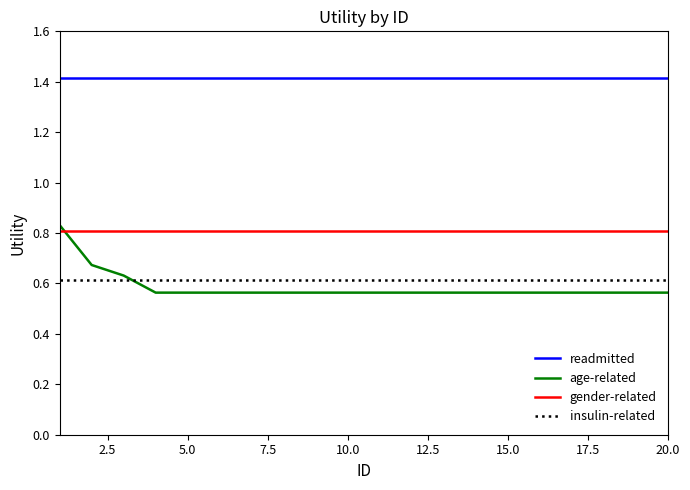

True or false: gender-related and readmitted intersect in this chart.

False